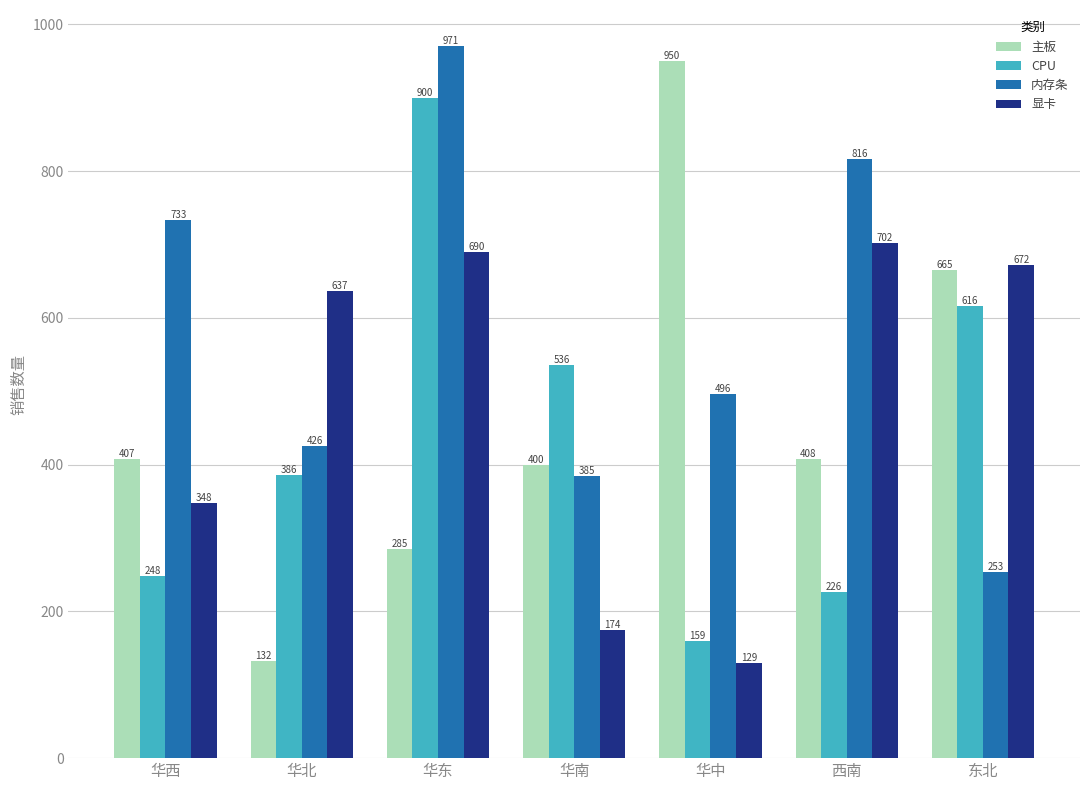

Reading right to left, extract all data points from this chart.

主板: 东北=665	西南=408	华中=950	华南=400	华东=285	华北=132	华西=407
CPU: 东北=616	西南=226	华中=159	华南=536	华东=900	华北=386	华西=248
内存条: 东北=253	西南=816	华中=496	华南=385	华东=971	华北=426	华西=733
显卡: 东北=672	西南=702	华中=129	华南=174	华东=690	华北=637	华西=348